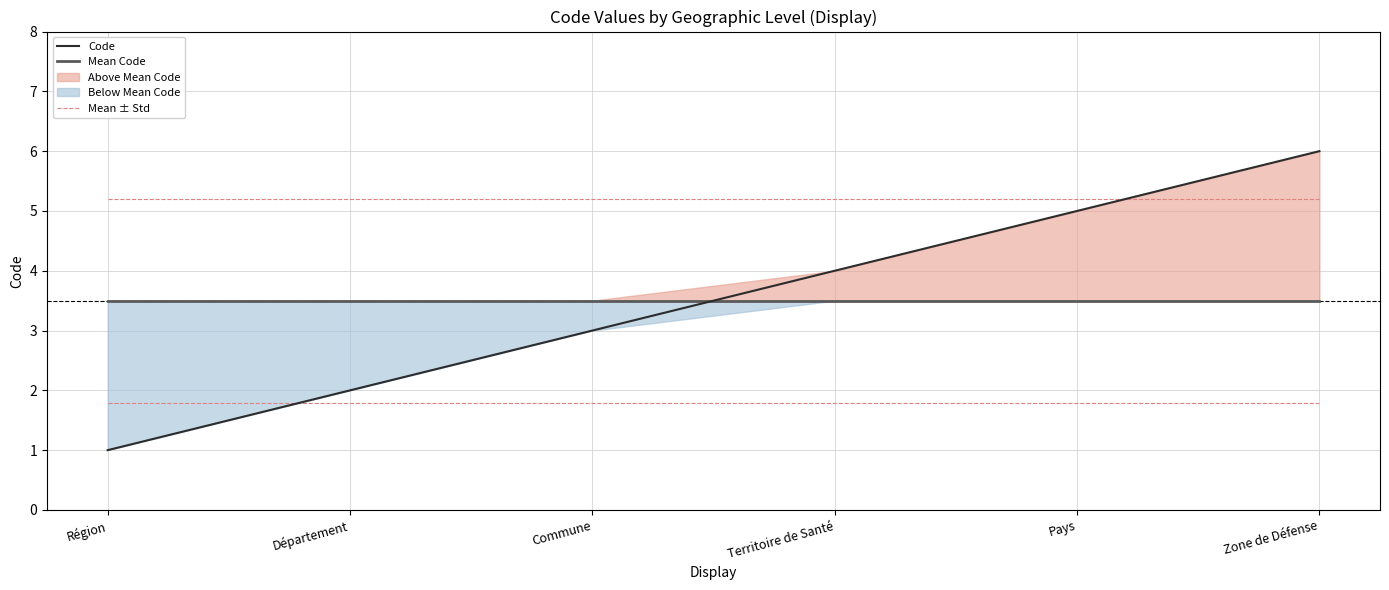

At which label does Code reach its minimum?

Région